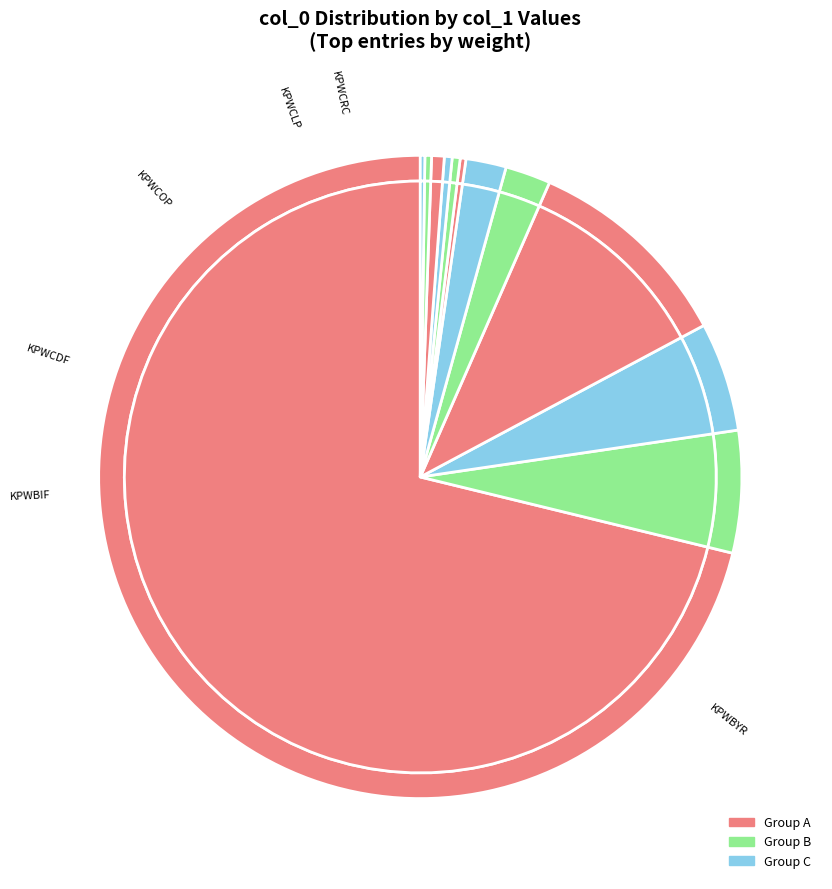

What percentage is the KPWCDF slice, to the nearest percent?

5%